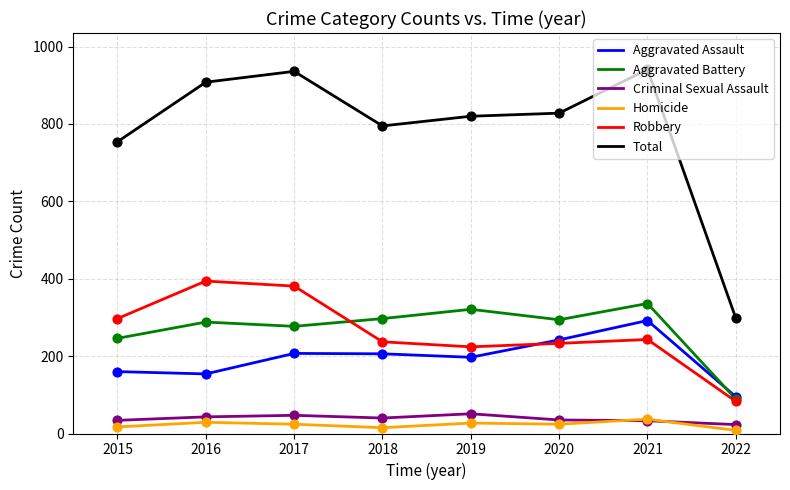

At how many categories does at least one series exceed 772?

6